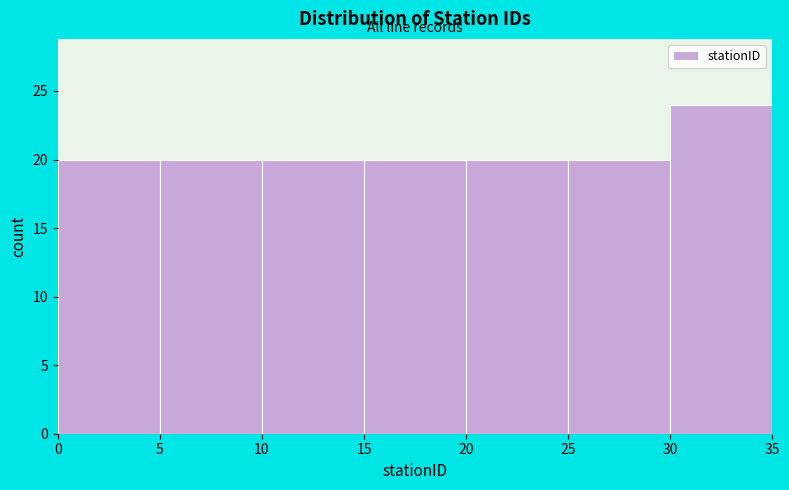

Which range on the x-axis has the tallest bar?

30 to 35